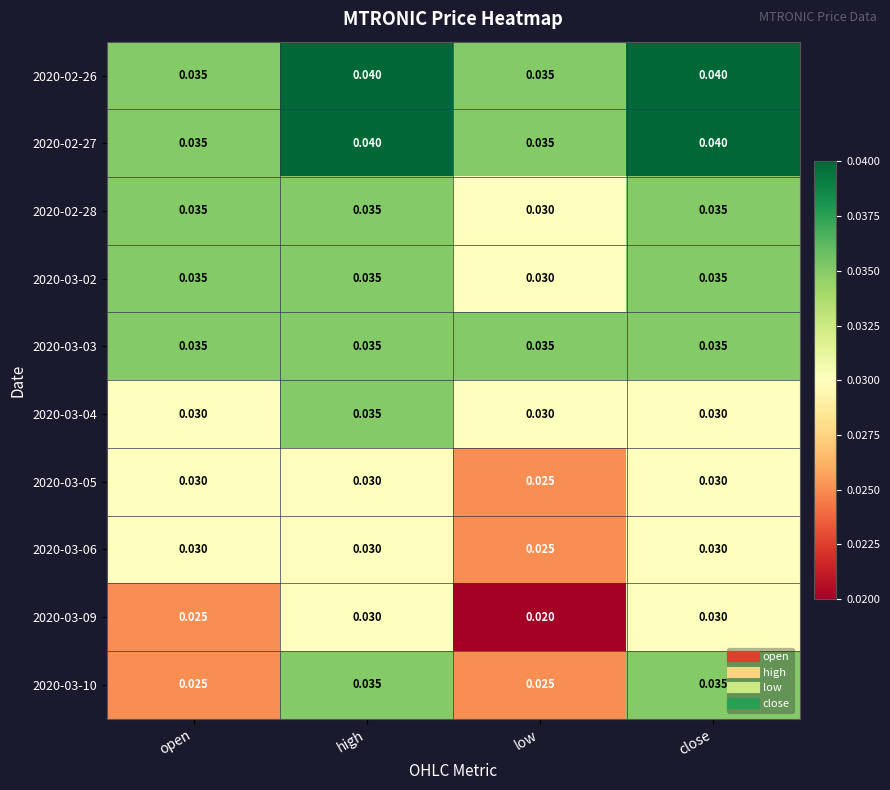

Where is 2020-03-06 nearest to the value 0?

low